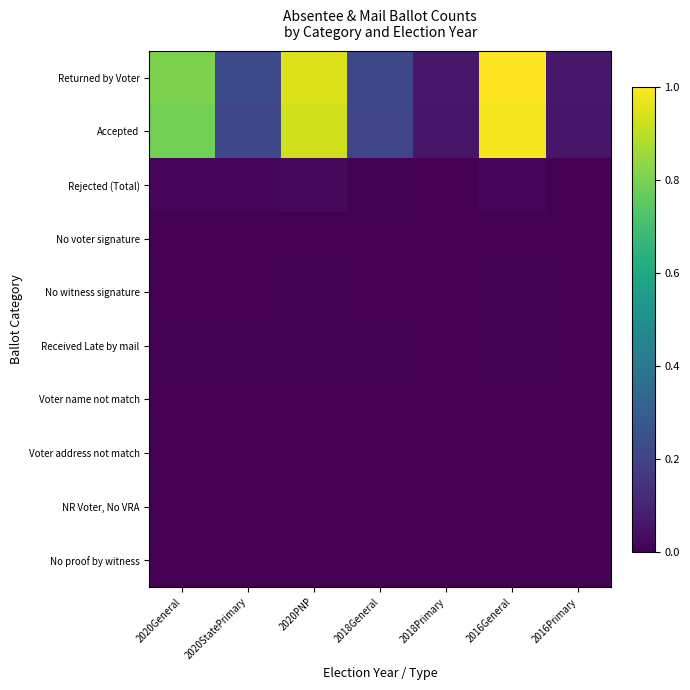

How many distinct data groups are displayed?

10